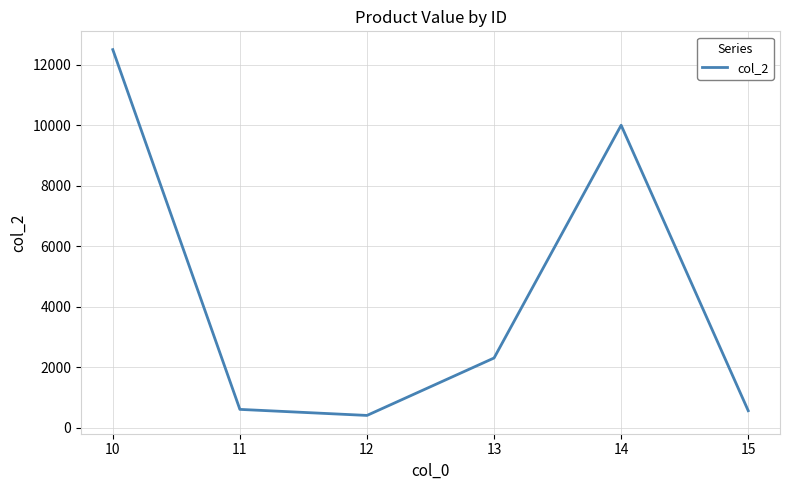

How many interior local peaks (higher than both neighbors) does the data have?

1